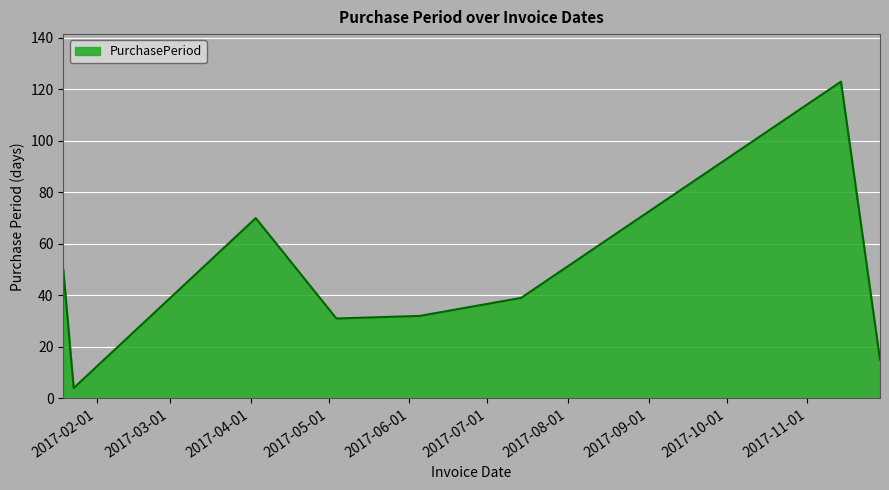

Reading right to left, transcribe all the data shown in this chart.

15	123	39	32	31	70	4	50